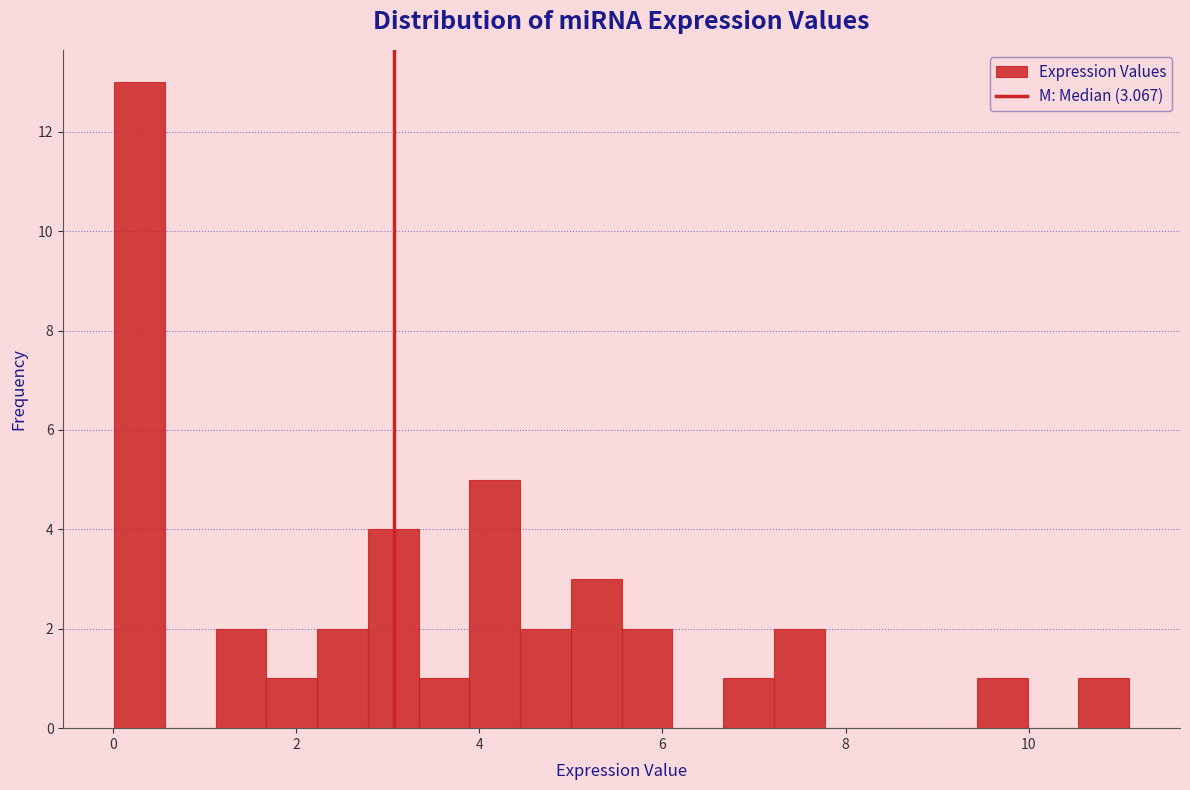

Read against the x-axis, roughly where is the centre of the tallest bar?

0.2